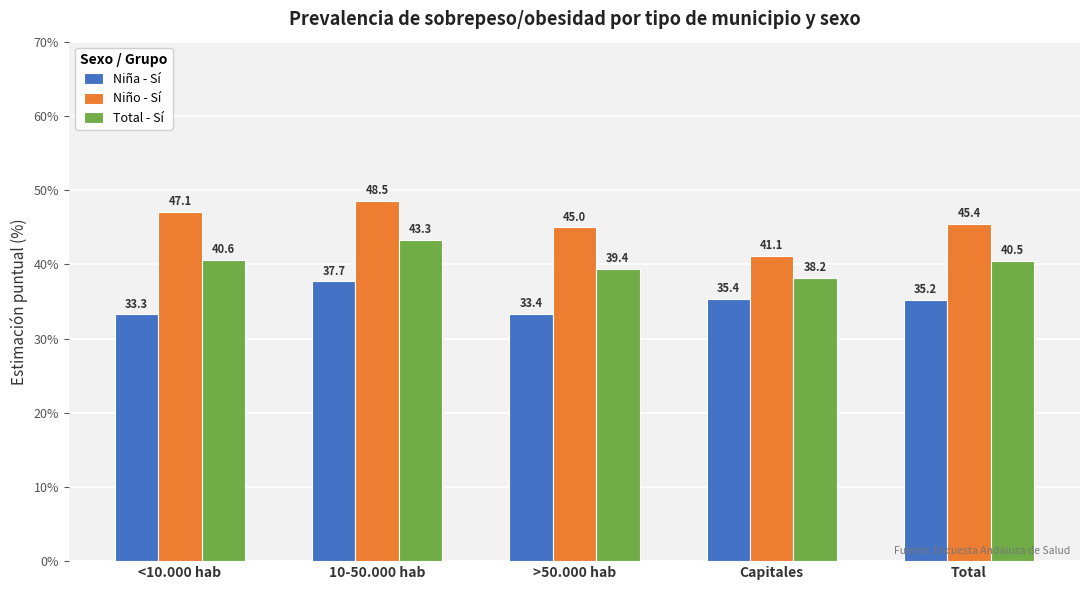

What is the total value across all series at Total?

121.1